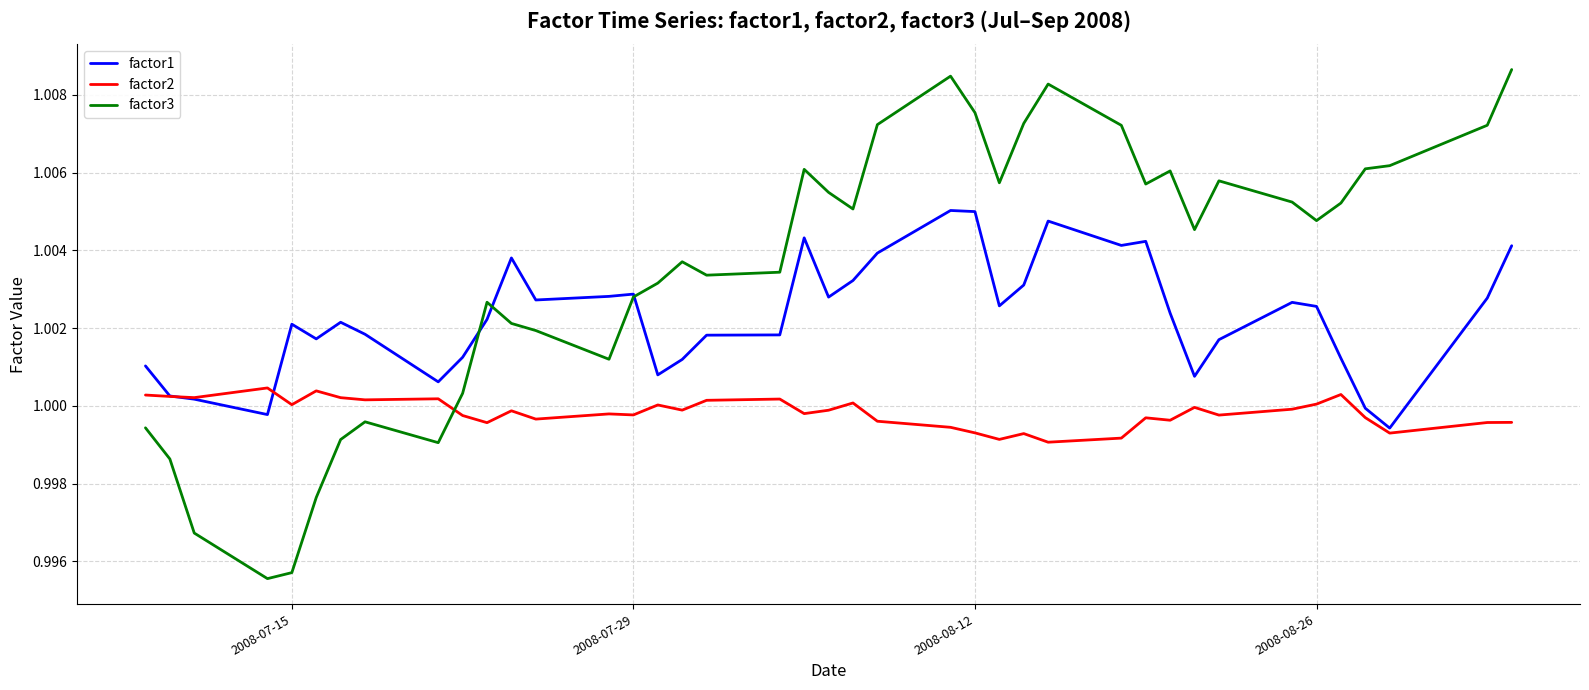

List the series in order of their peak value, lowest first.

factor2, factor1, factor3